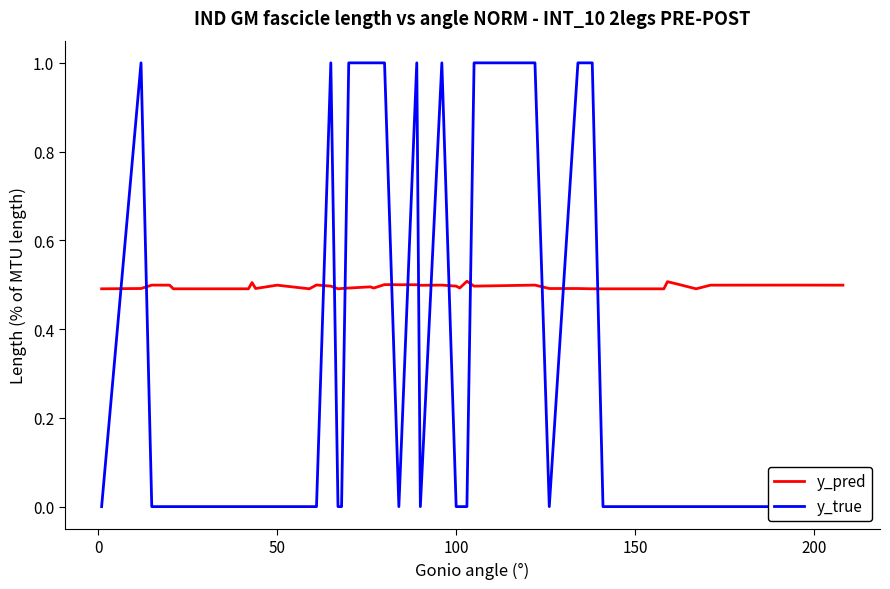

How many lines are shown in the chart?

2